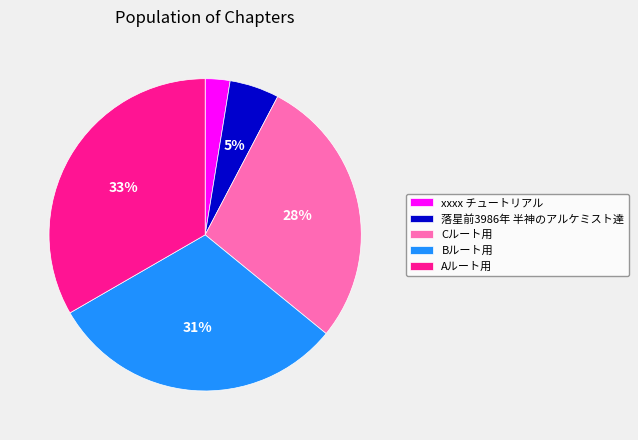

Does Bルート用 represent more than half of the total?

No